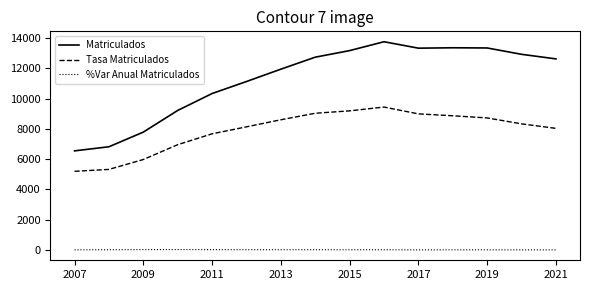

Rank the series by their maximum value, from lowest to highest.

%Var Anual Matriculados, Tasa Matriculados, Matriculados